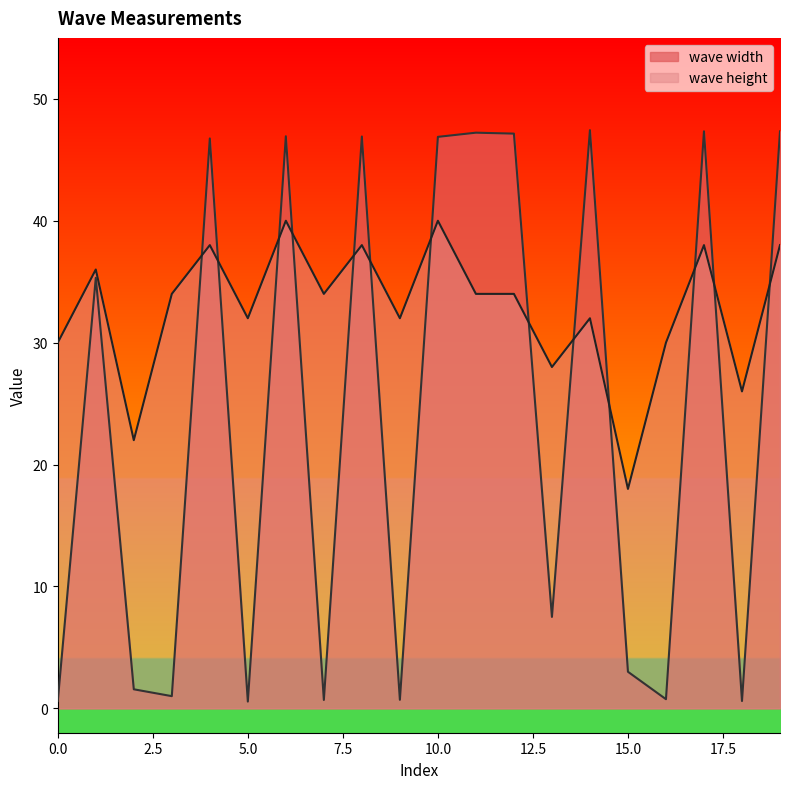

Which series has the largest range (max minus min)?

wave width